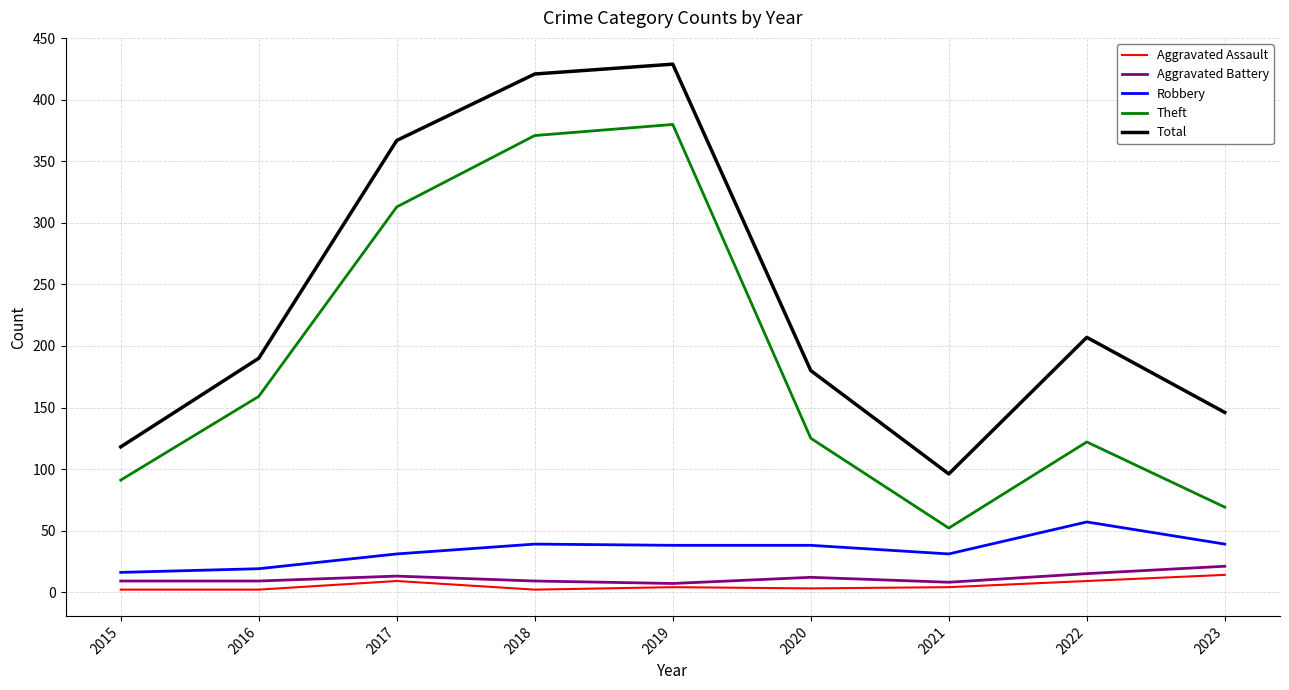

Which series has the largest total across all categories?

Total